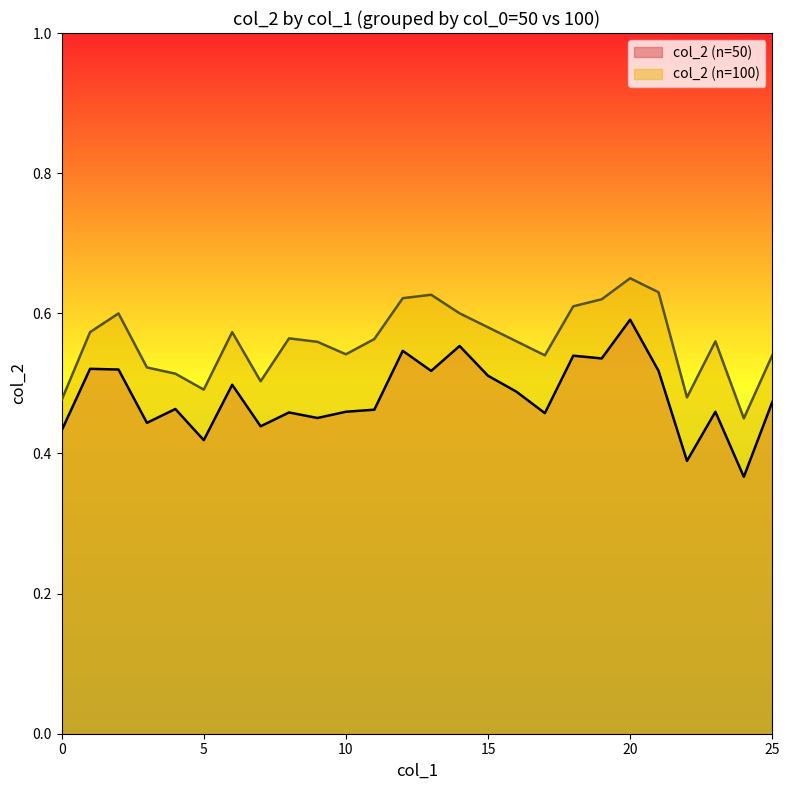

Reading left to right, transcribe all the data shown in this chart.

col_2 (n=50): 0.4	0.5	0.5	0.4	0.5	0.4	0.5	0.4	0.5	0.5	0.5	0.5	0.5	0.5	0.6	0.5	0.5	0.5	0.5	0.5	0.6	0.5	0.4	0.5	0.4	0.5
col_2 (n=100): 0.5	0.6	0.6	0.5	0.5	0.5	0.6	0.5	0.6	0.6	0.5	0.6	0.6	0.6	0.6	0.6	0.6	0.5	0.6	0.6	0.7	0.6	0.5	0.6	0.5	0.5